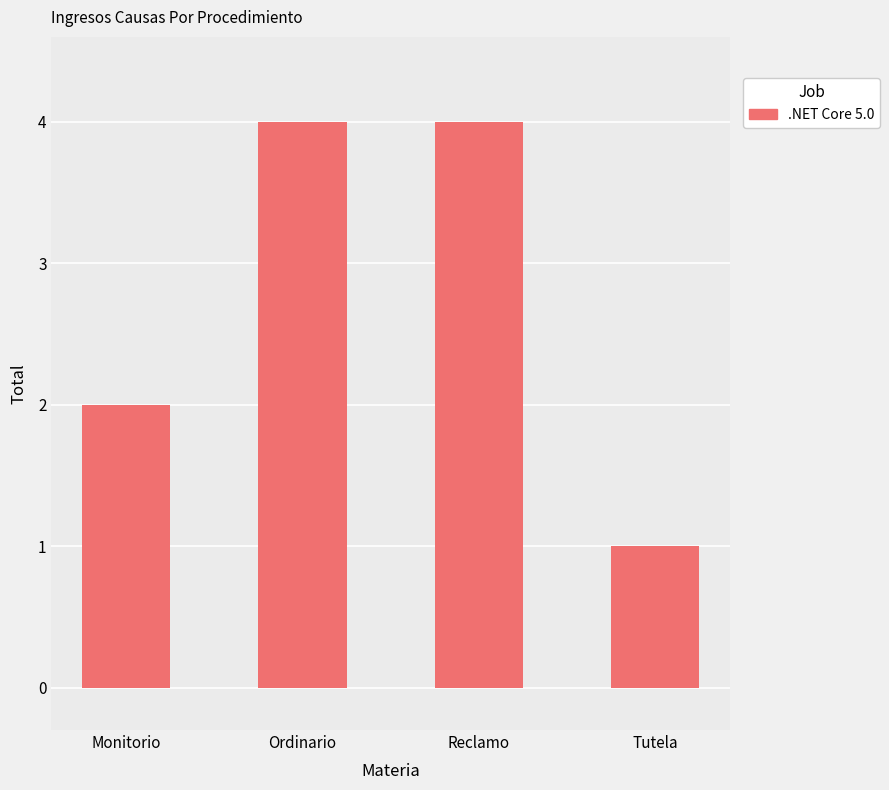

What is the label of the 2nd bar from the right?

Reclamo